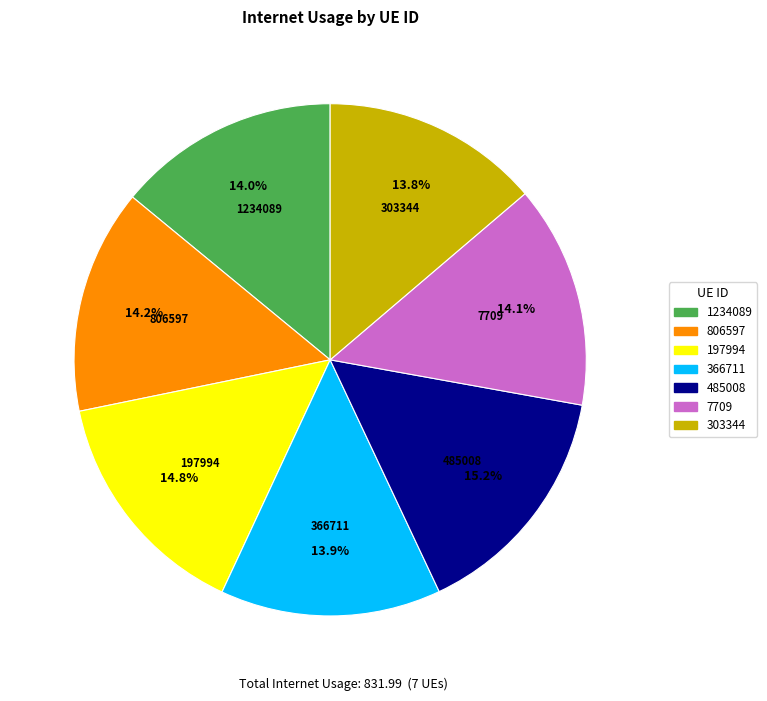

To the nearest percent, what percentage of the pie is 197994?

15%